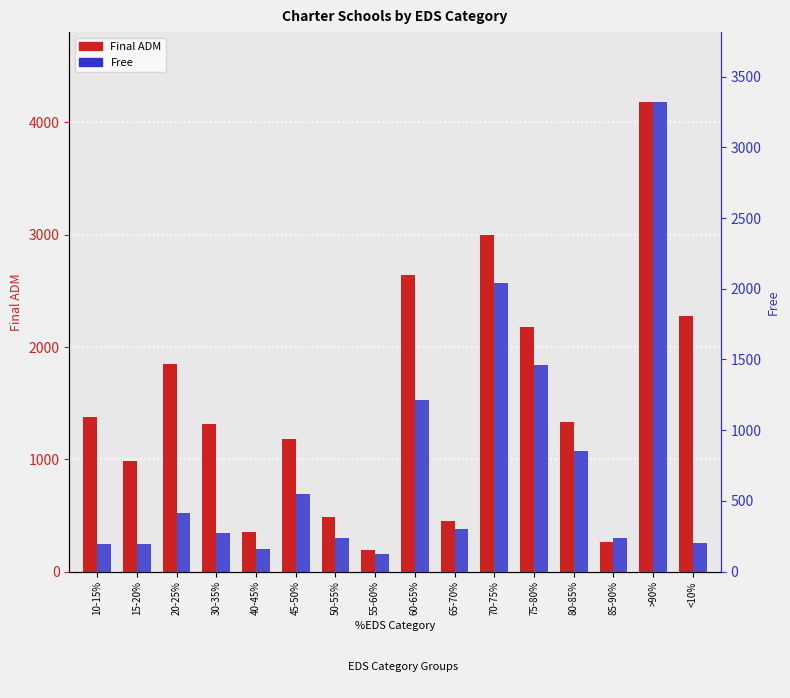

How many bars are there in total?

32